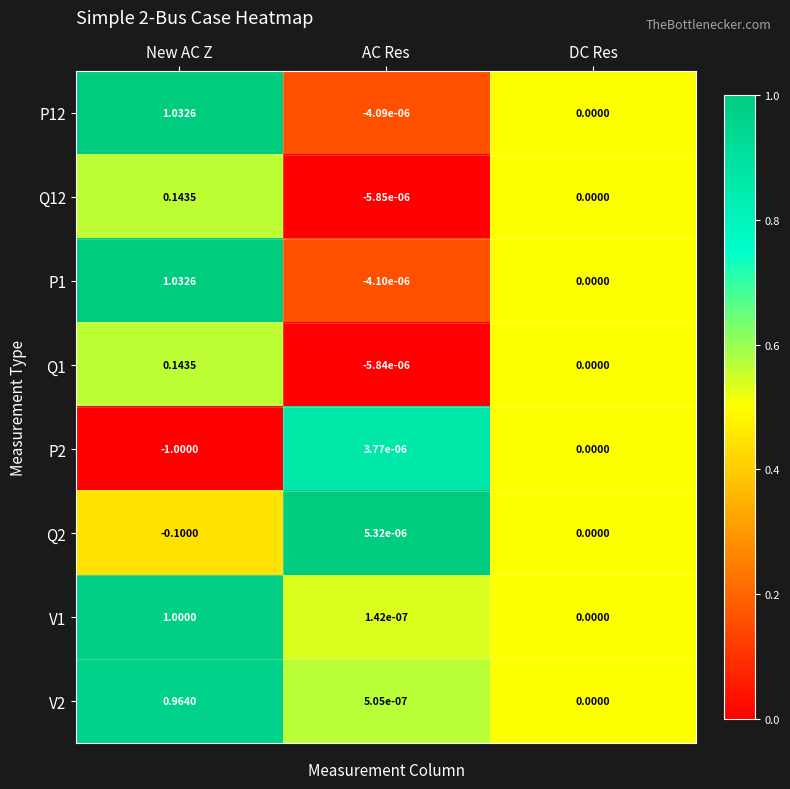

Where does the Q2 series first go above 0?

AC Res